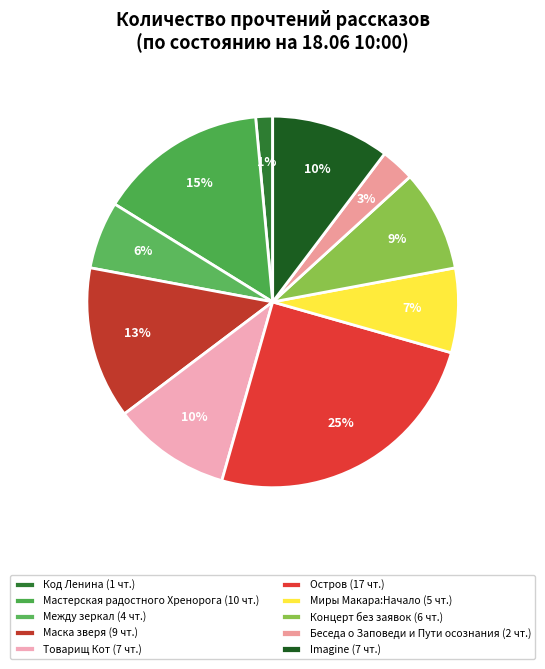

Do Маска зверя and Между зеркал together represent more than half of the pie?

No